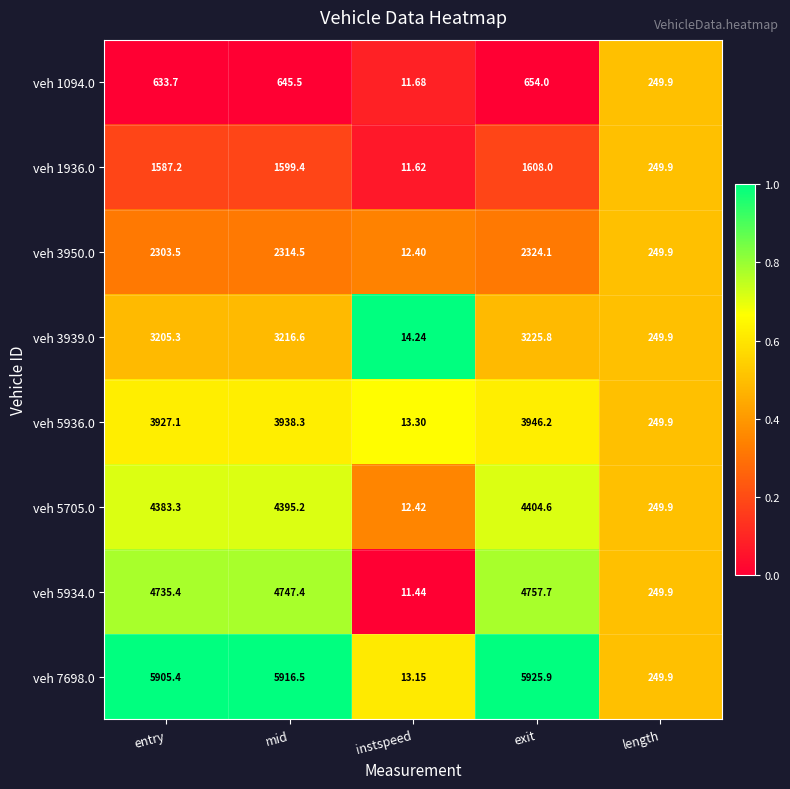

At which category is the sum across all series the highest?

exit